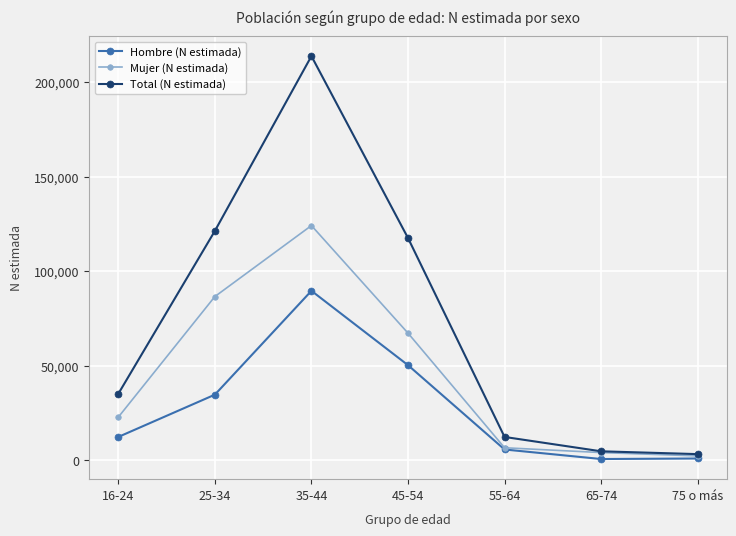

True or false: Total (N estimada) has a value of 12341 at 55-64.

True